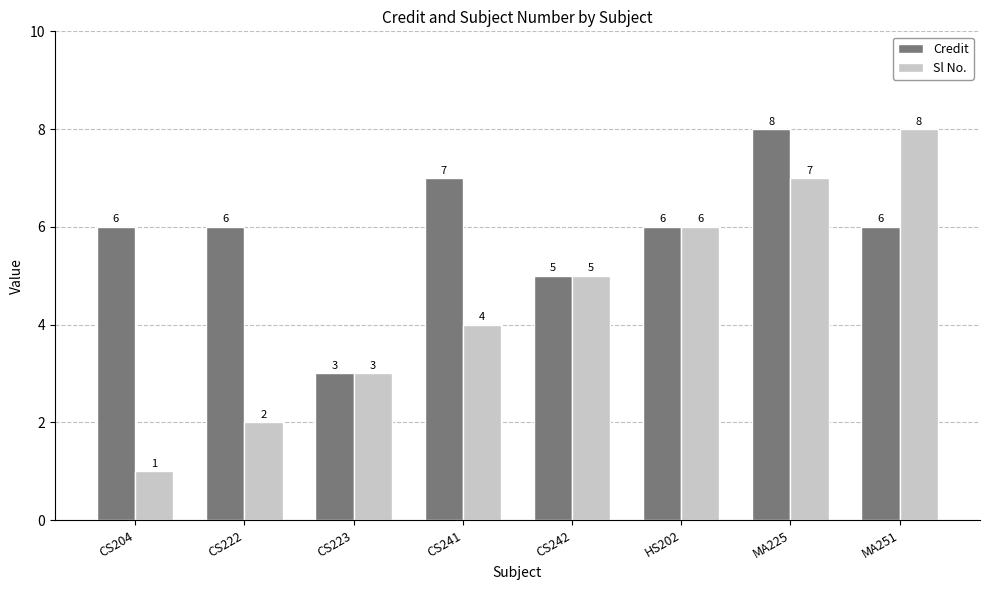

What is the difference between the Credit values at MA251 and MA225?

2